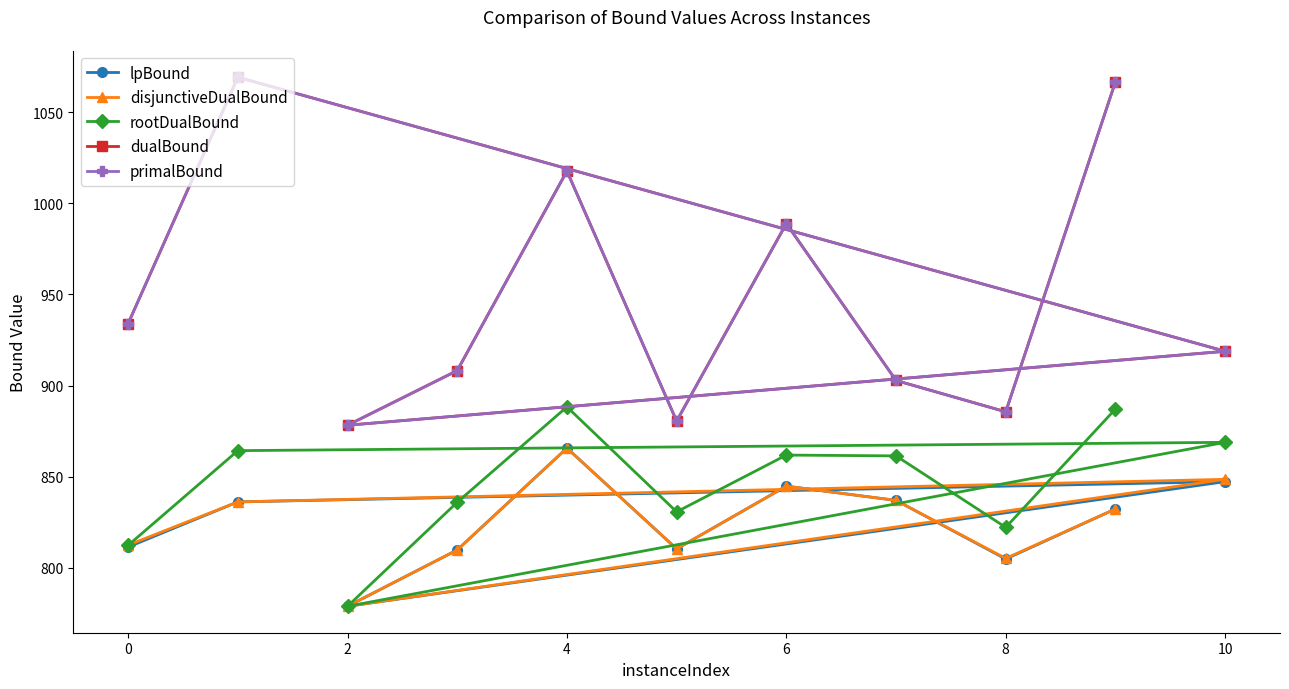

True or false: lpBound and rootDualBound cross at least once.

False